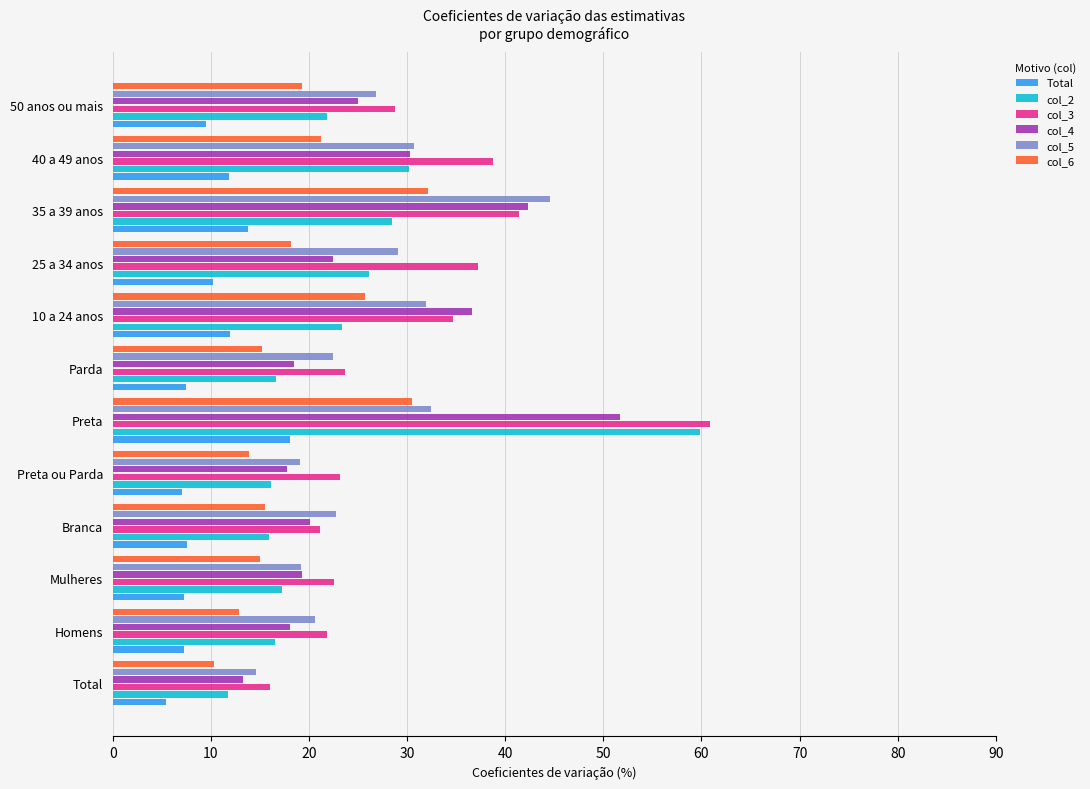

Which series has the widest spread of values?

col_2